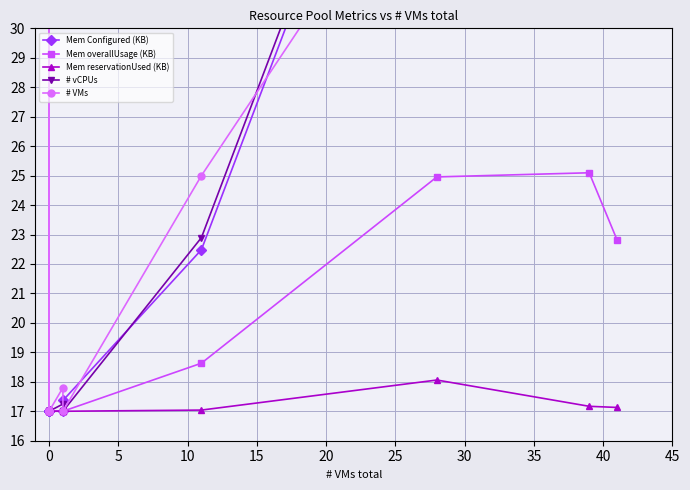

True or false: Mem Configured (KB) and Mem reservationUsed (KB) intersect in this chart.

False